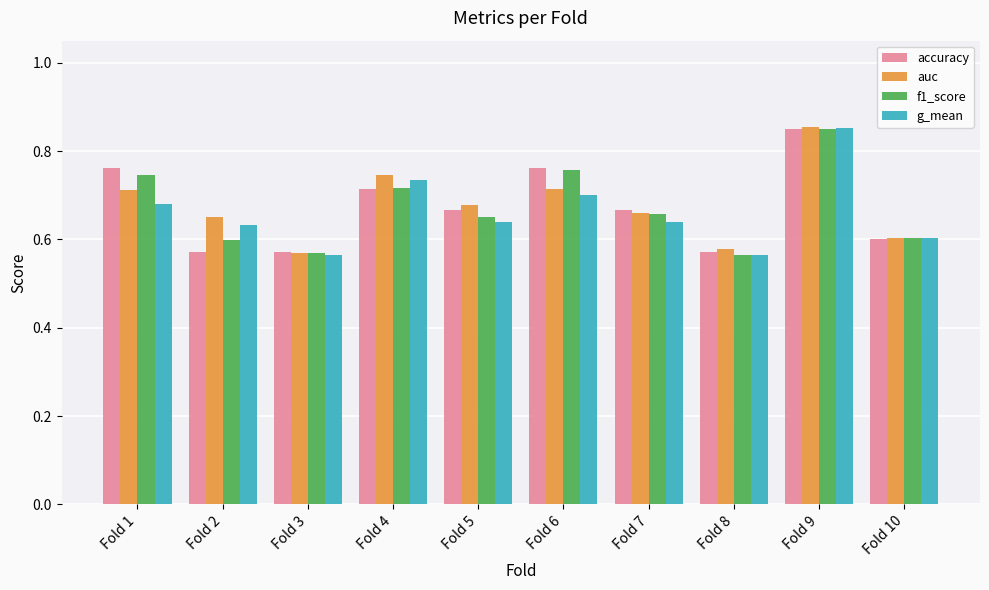

Is the value of accuracy at Fold 4 greater than the value of auc at Fold 4?

No